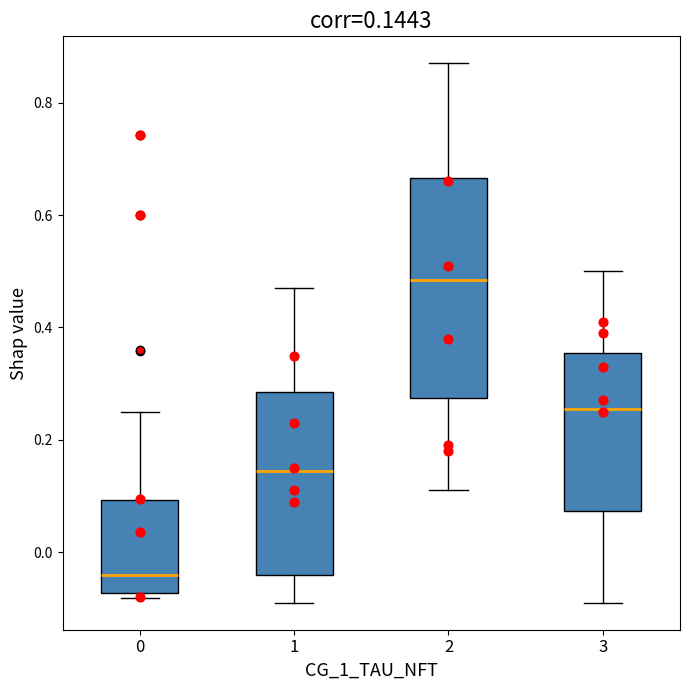

Which box is the tallest, from its lower edge to its upper edge?

2